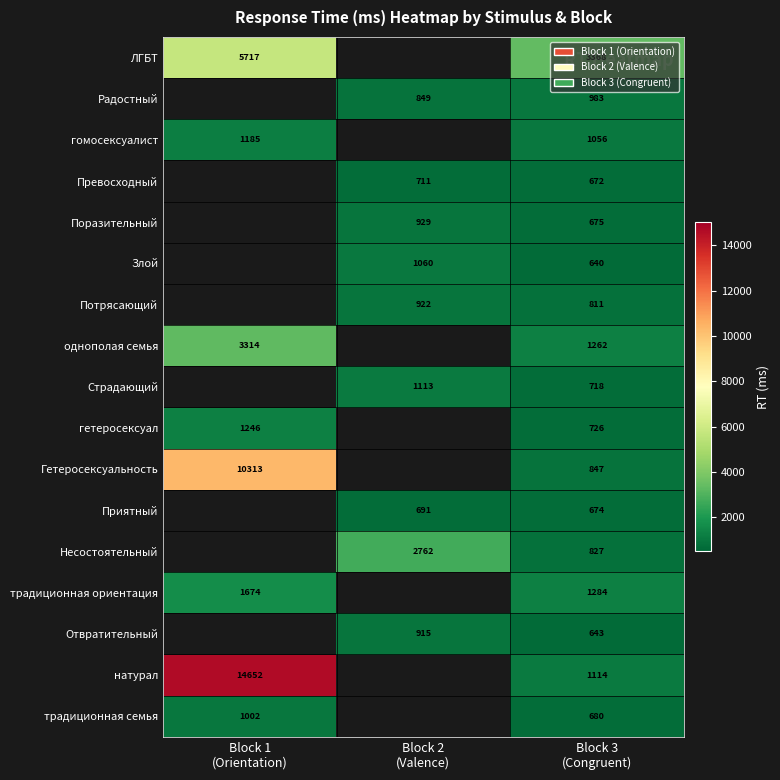

Between Block 2
(Valence) and Block 1
(Orientation), which is larger?

Block 1
(Orientation)